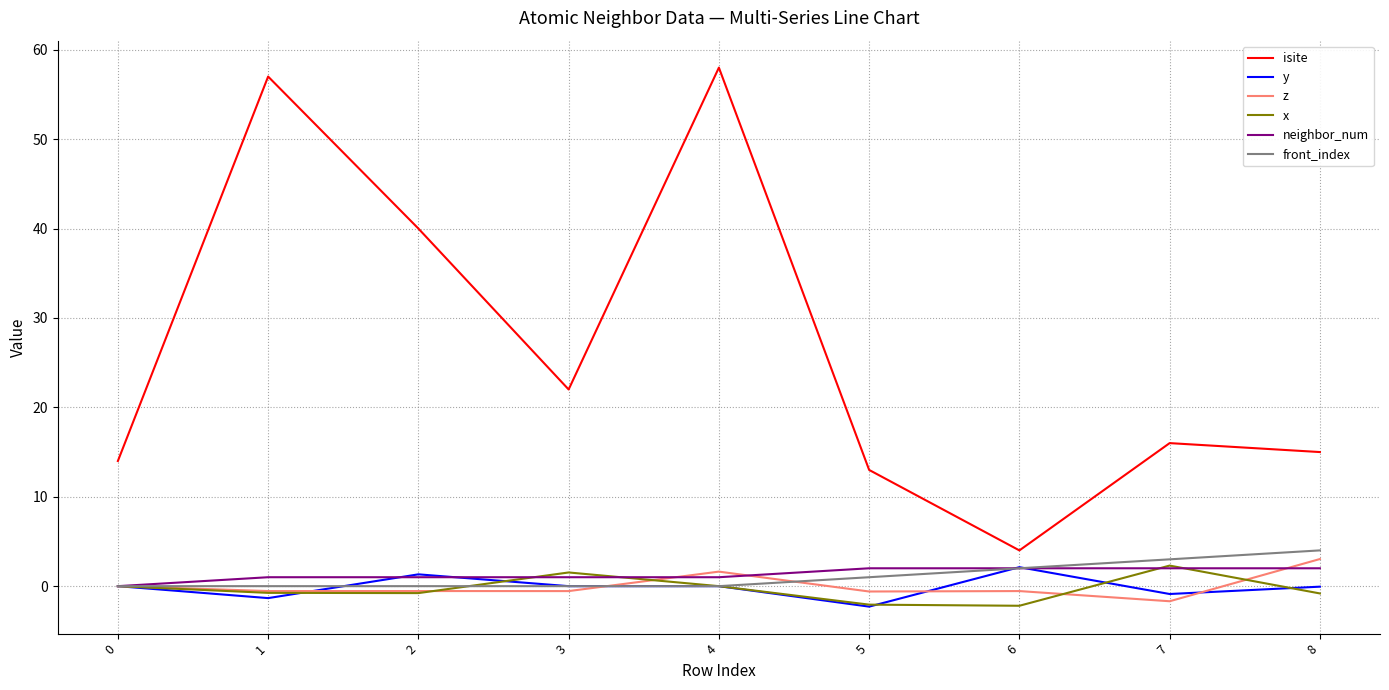

At which label does z reach its peak?

8